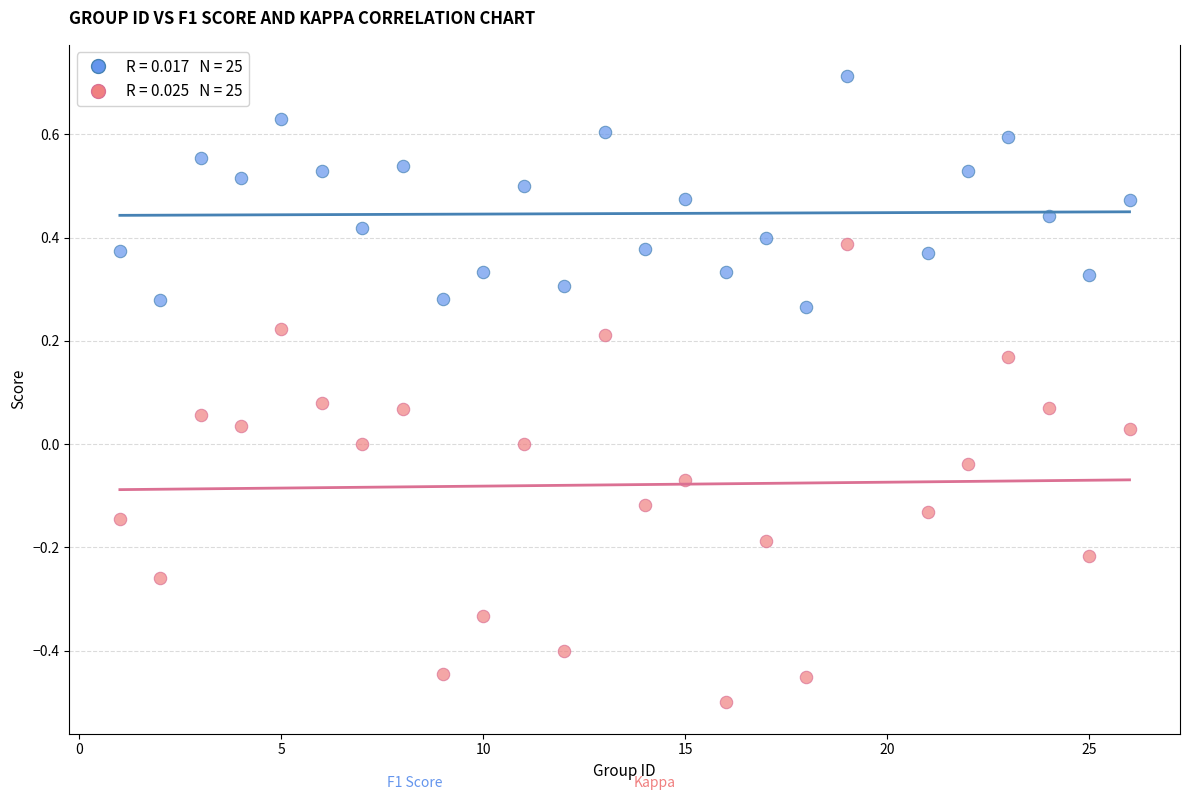

Across all data points, what is the range of Y values (max minus min)?

1.2